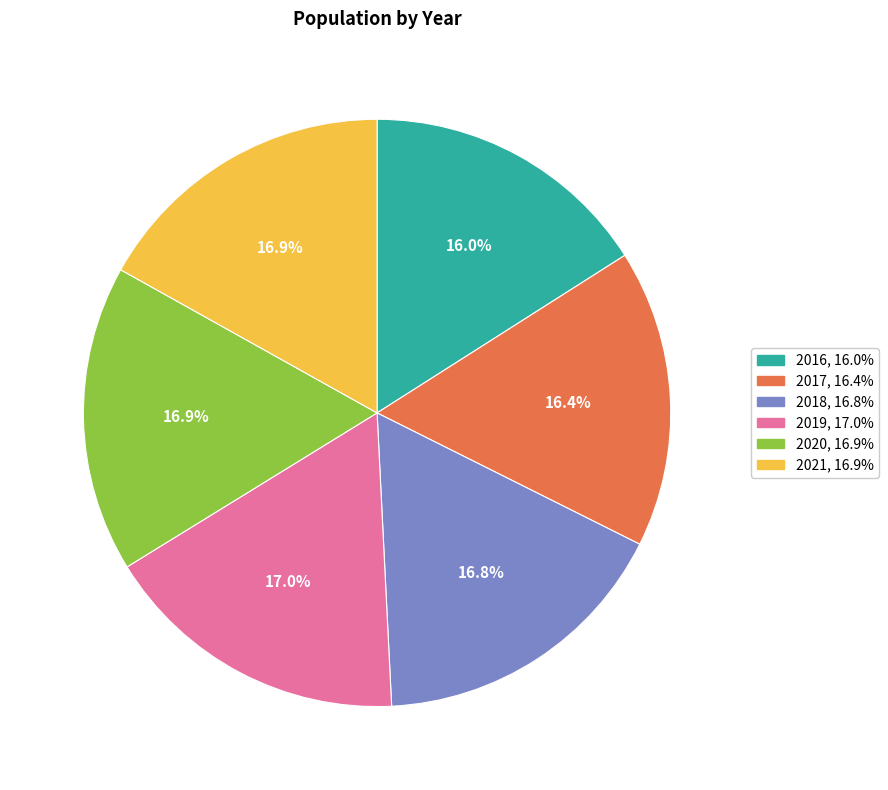

Approximately how many times larger is the value at 2019 compared to 2021?

1.0